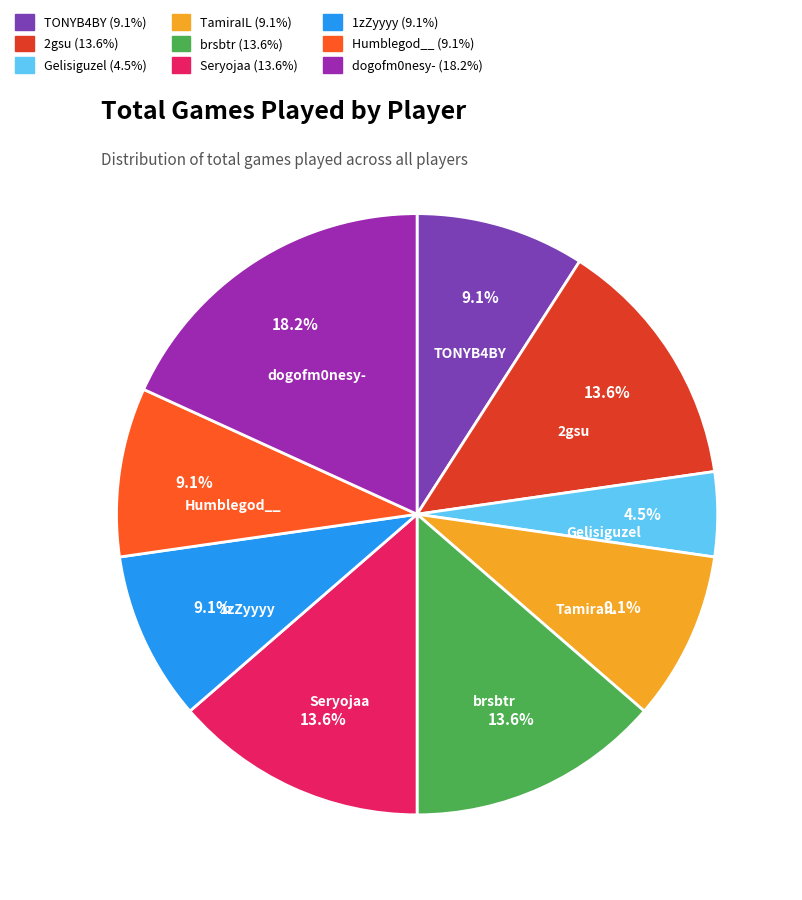

Count the number of slices in the pie.

9